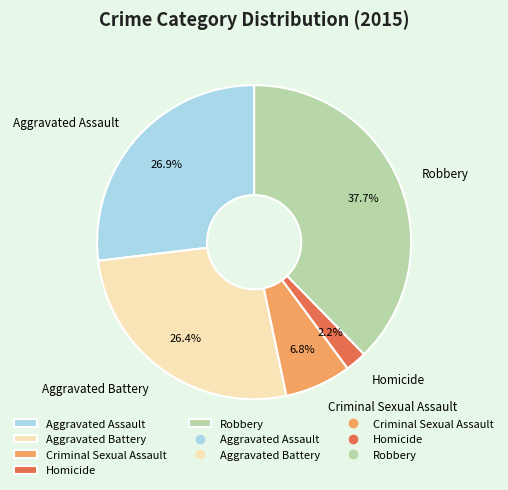

How many segments does this pie chart have?

5